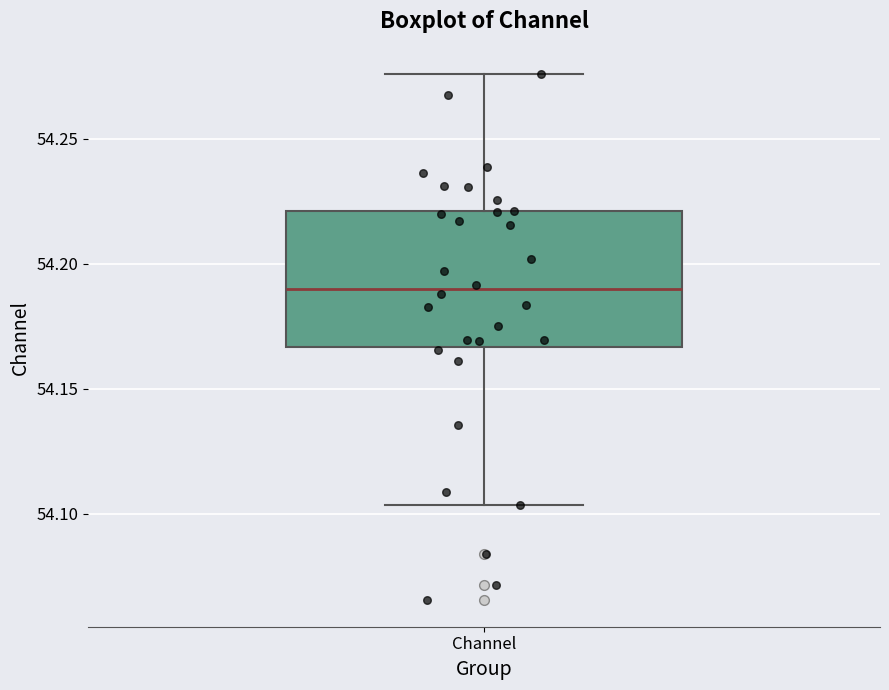

Read this box plot against the y-axis: the position of the median line, the range covered by the box, and the ends of both whiskers. The values are not printed on the chart, so give them approximately, as read against the axis.

median 54.190, box 54.165 to 54.220, whiskers 54.105 to 54.275